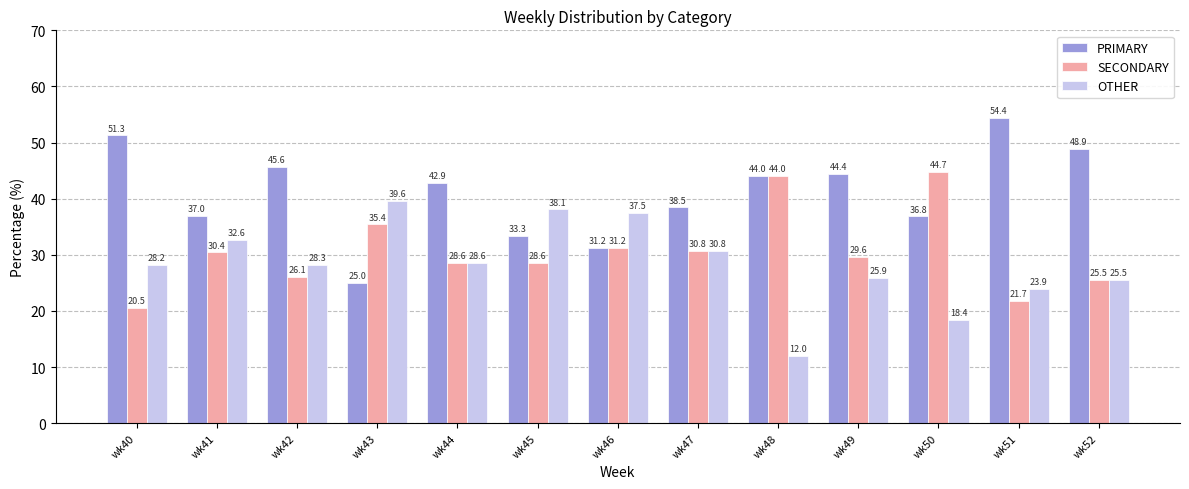

What is the total value across all series at wk47?

100.0